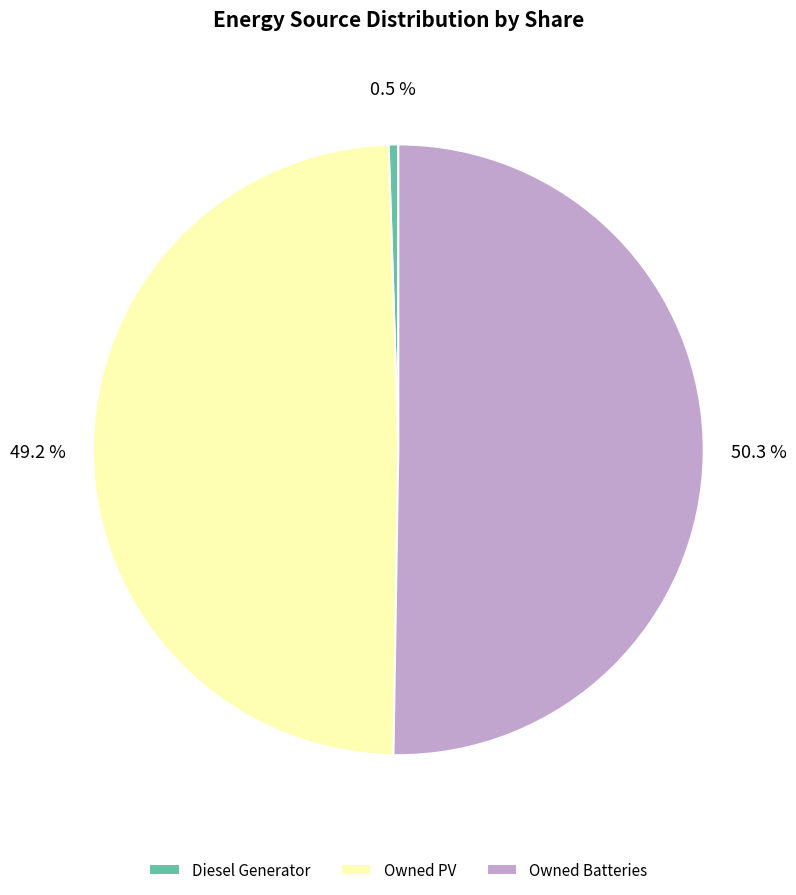

Is it true that Diesel Generator is 11% of the pie?

False